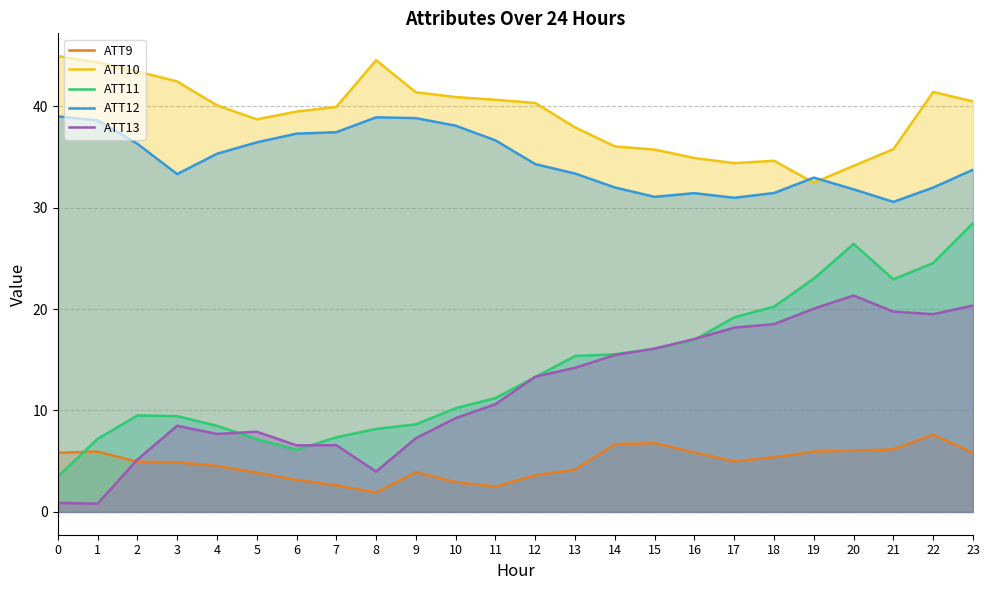

What is the difference between the ATT9 values at 19 and 8?

4.0